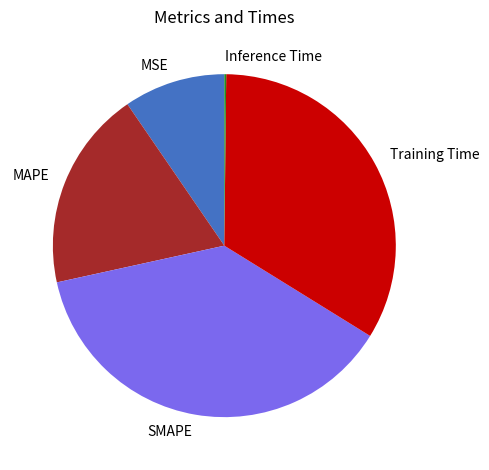

Does MSE represent more than half of the total?

No